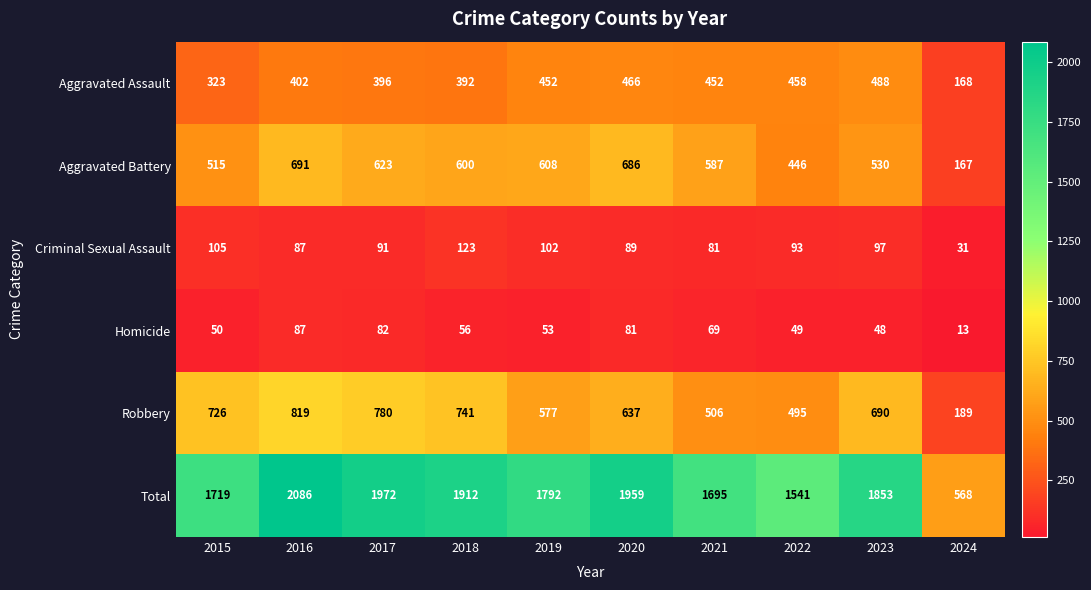

At which label is Total closest to 1327?

2022